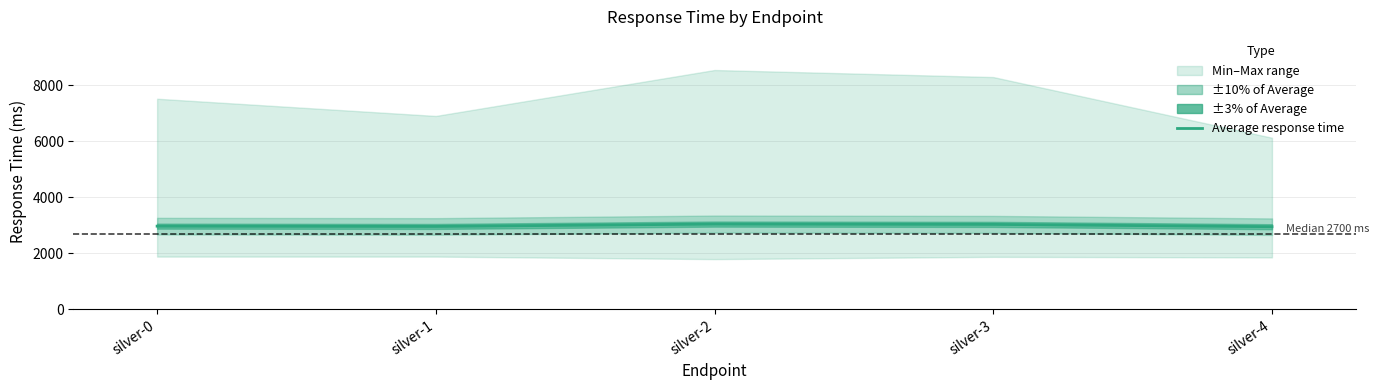

Approximately how many times larger is the value at silver-3 compared to silver-4?

1.0